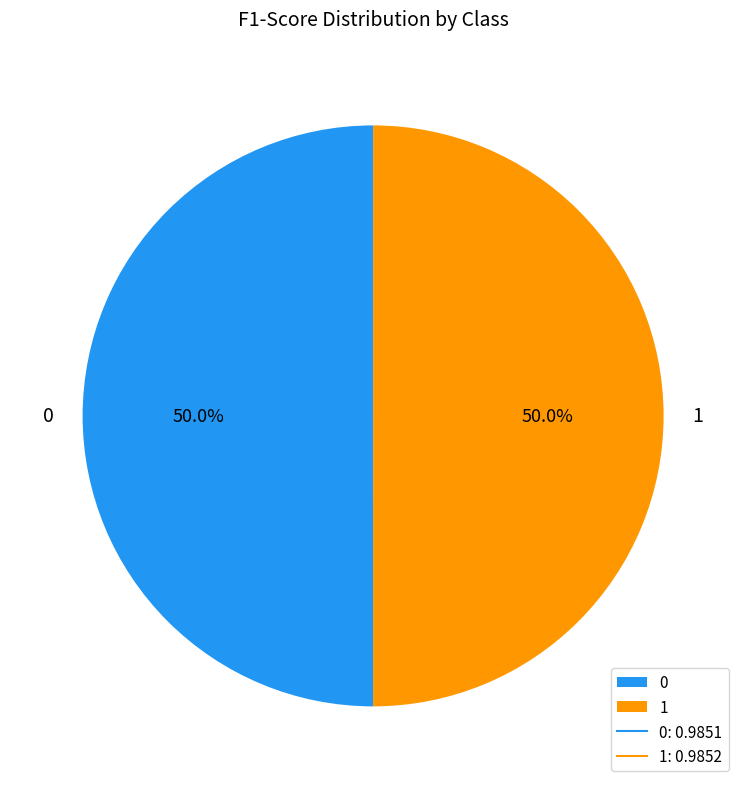

The 1 slice represents 40% of the pie. True or false?

False